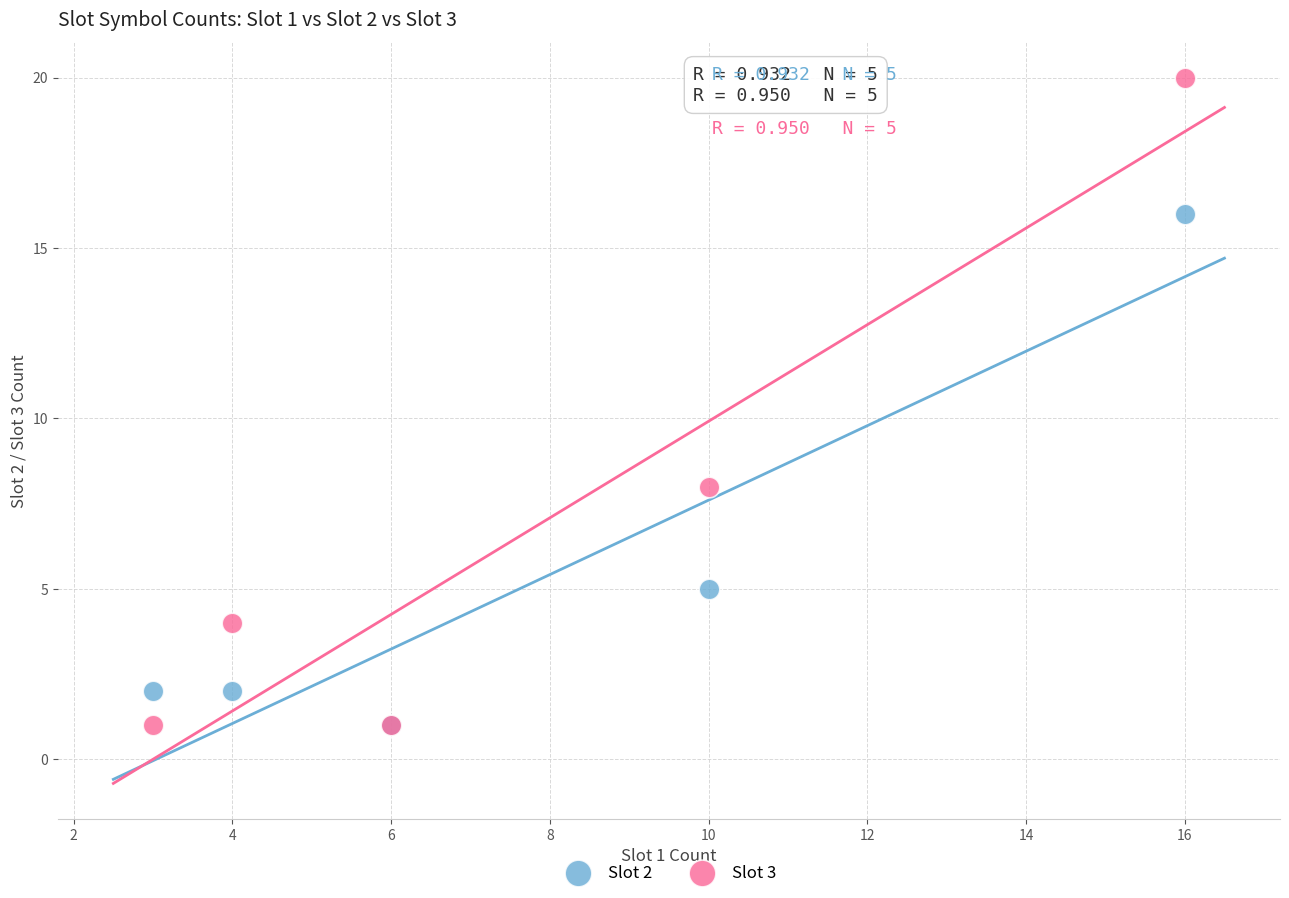

Across all series, what Y value is closest to 10?

8